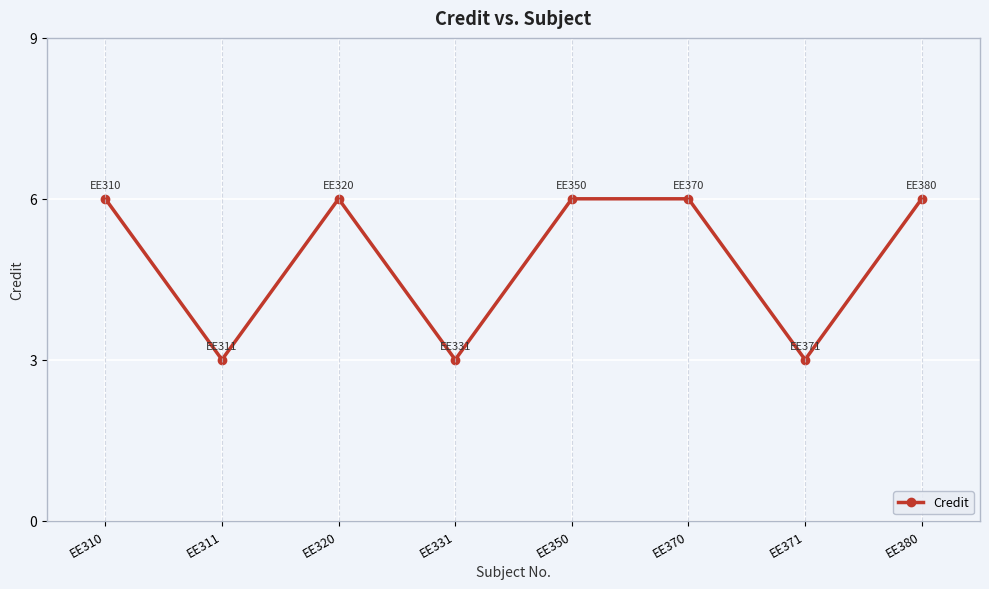

What is the value of the 3rd point from the left?

6